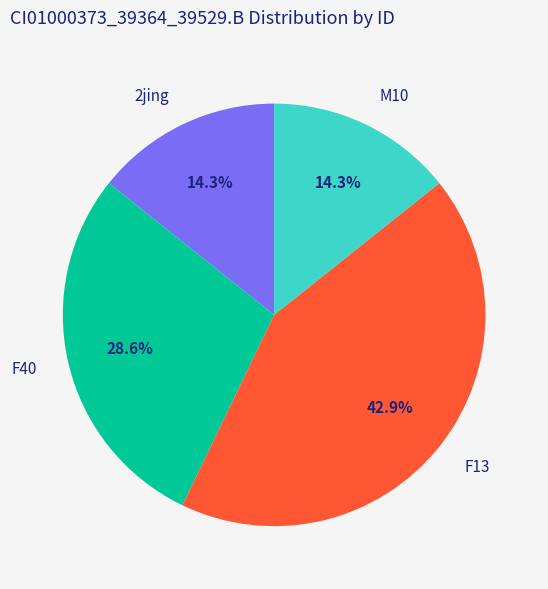

Which category has the biggest portion of the pie?

F13